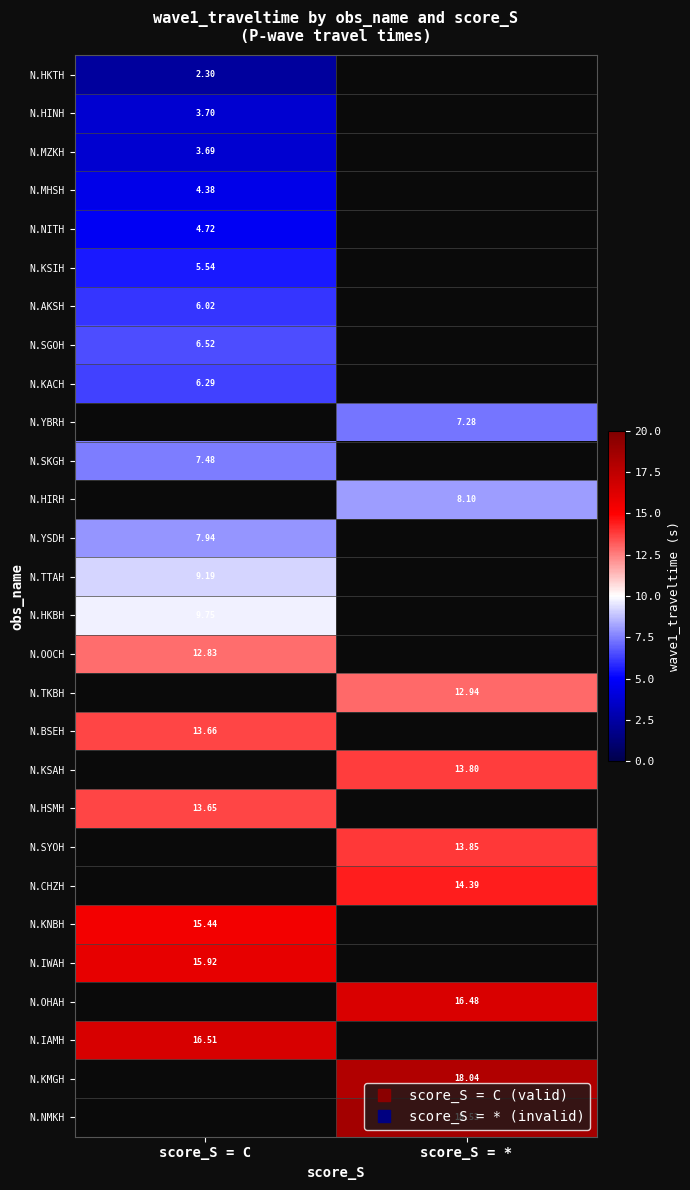

What is the total value across all series at score_S = C?

165.5